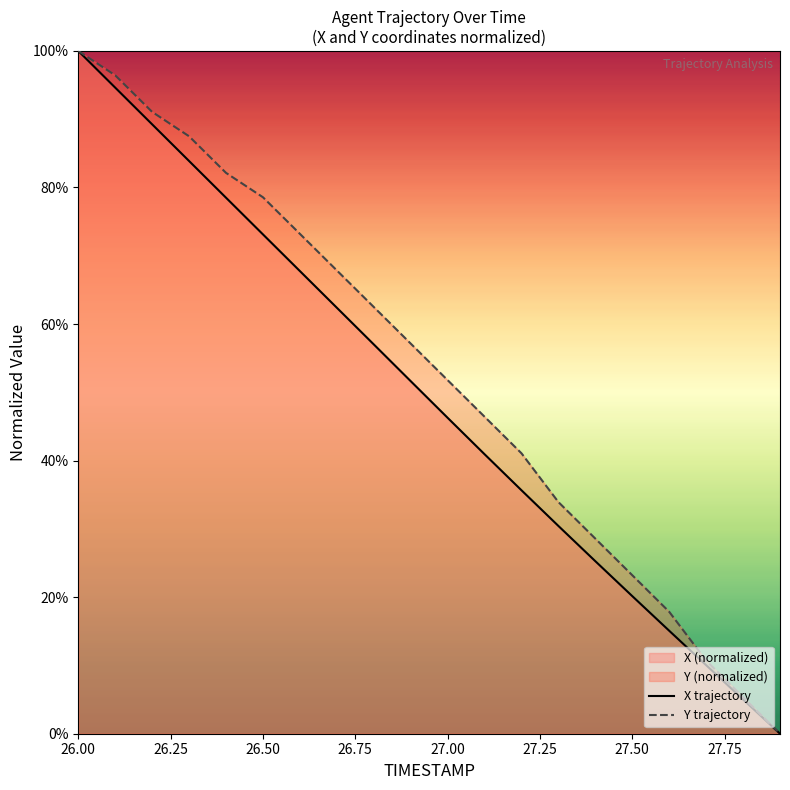

What position from the left is 26.00?

1